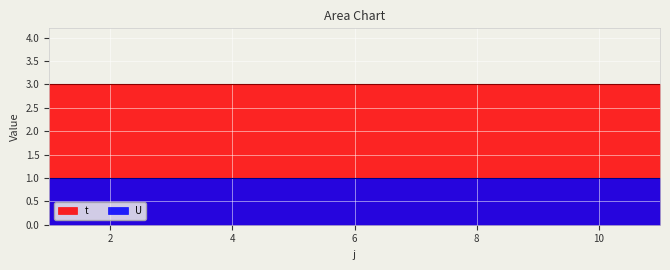

Rank the series by their average value, from lowest to highest.

U, t